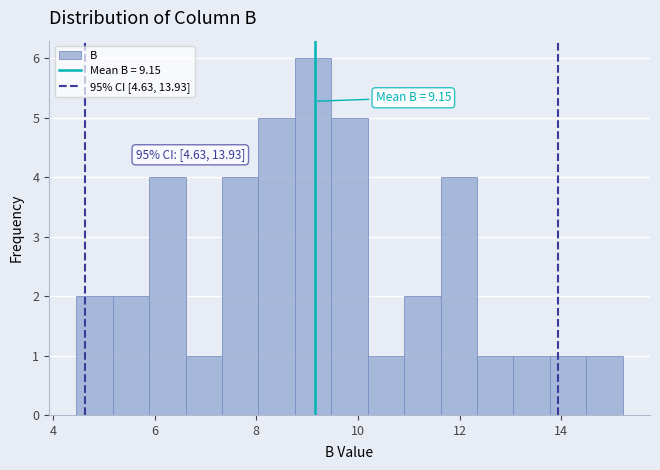

Read against the x-axis, roughly where is the centre of the tallest bar?

9.2